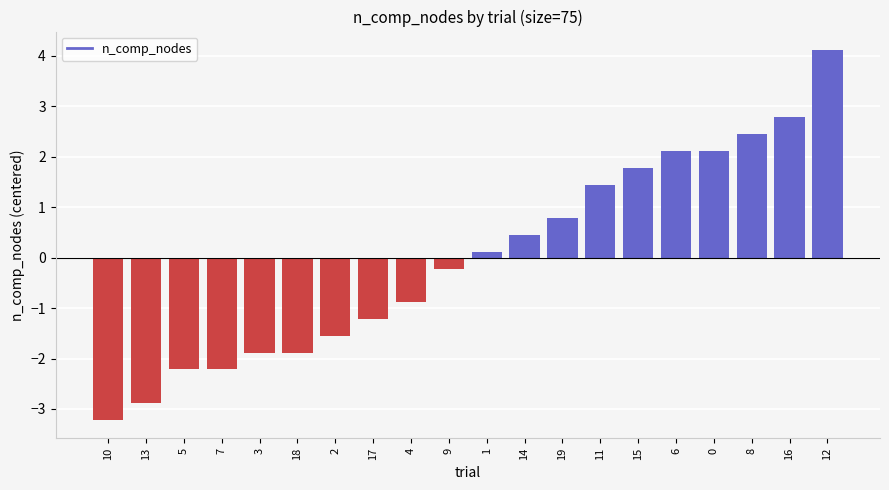

What is the change in value from 7 to 3?

+0.3